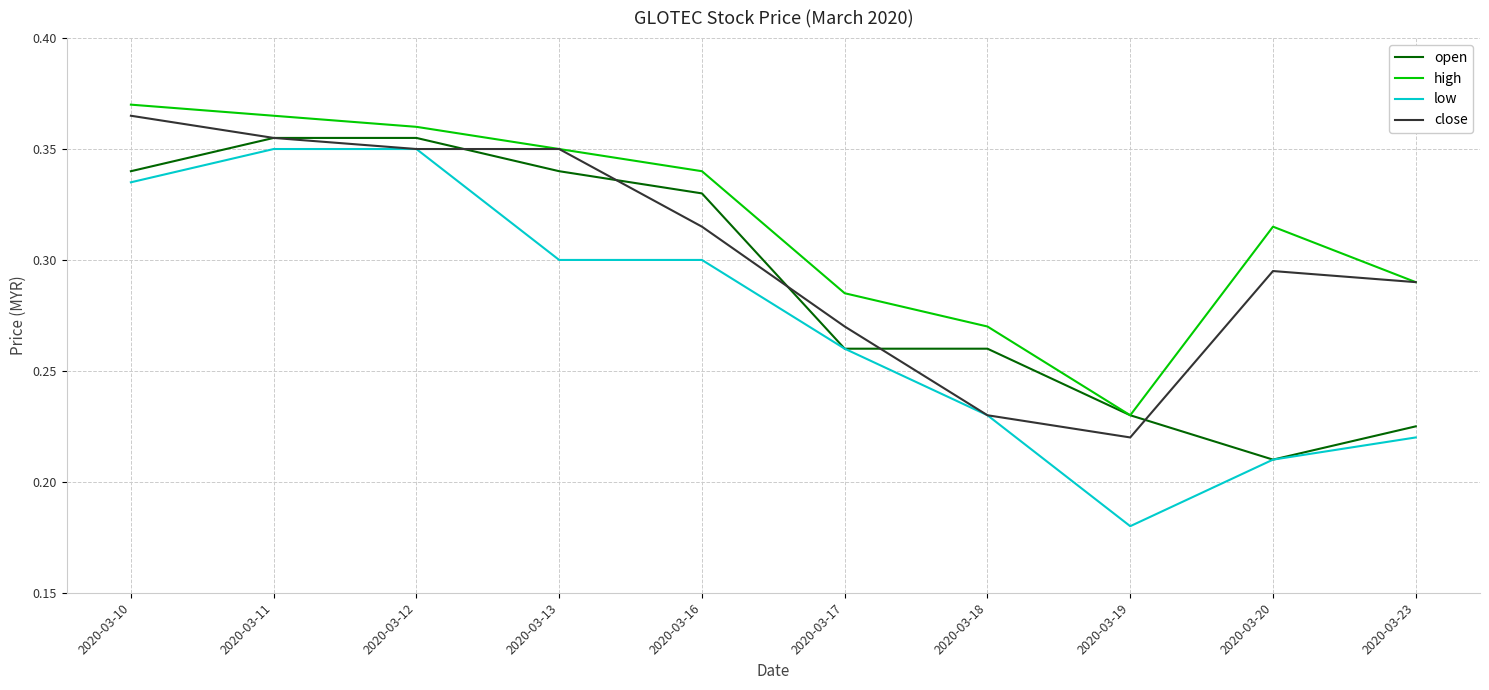

List the series in order of their overall mean, highest first.

high, close, open, low